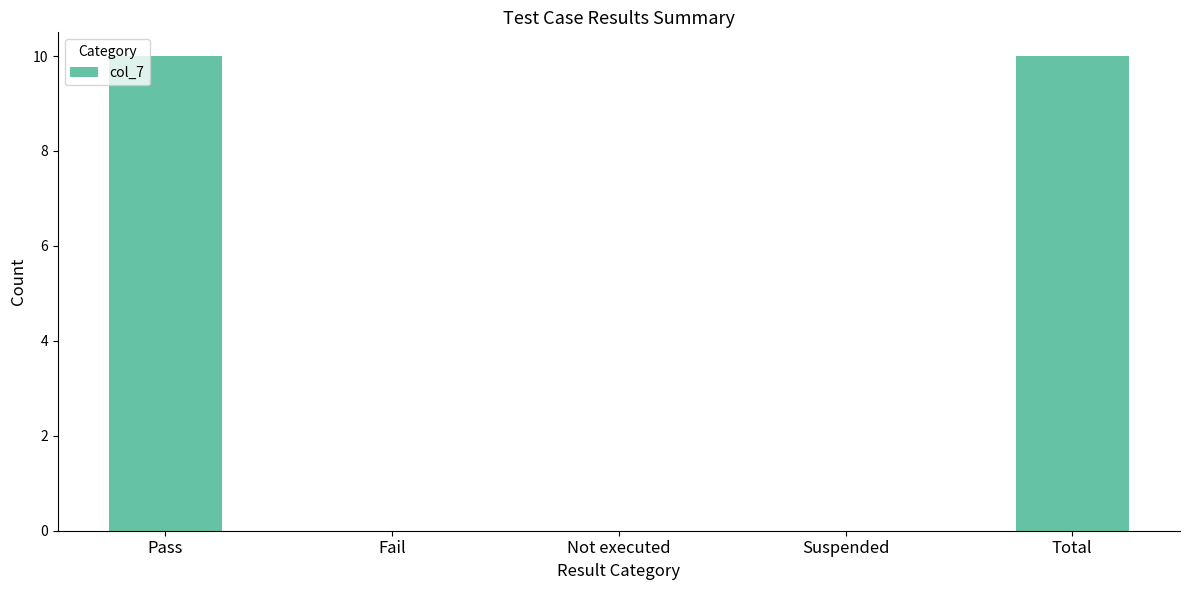

What is the average value?

4